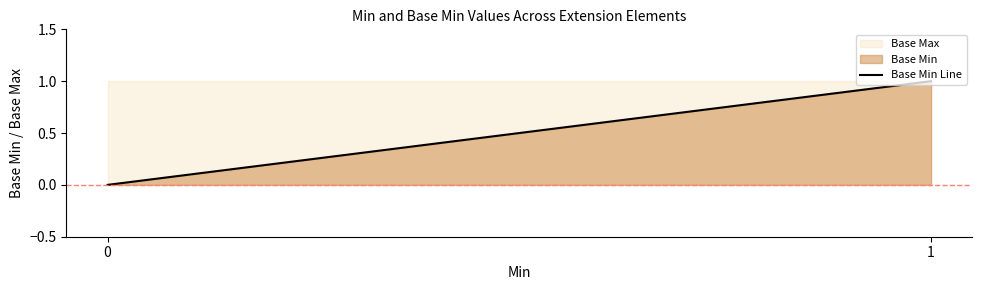

What is the value of the 4th point from the left?

1